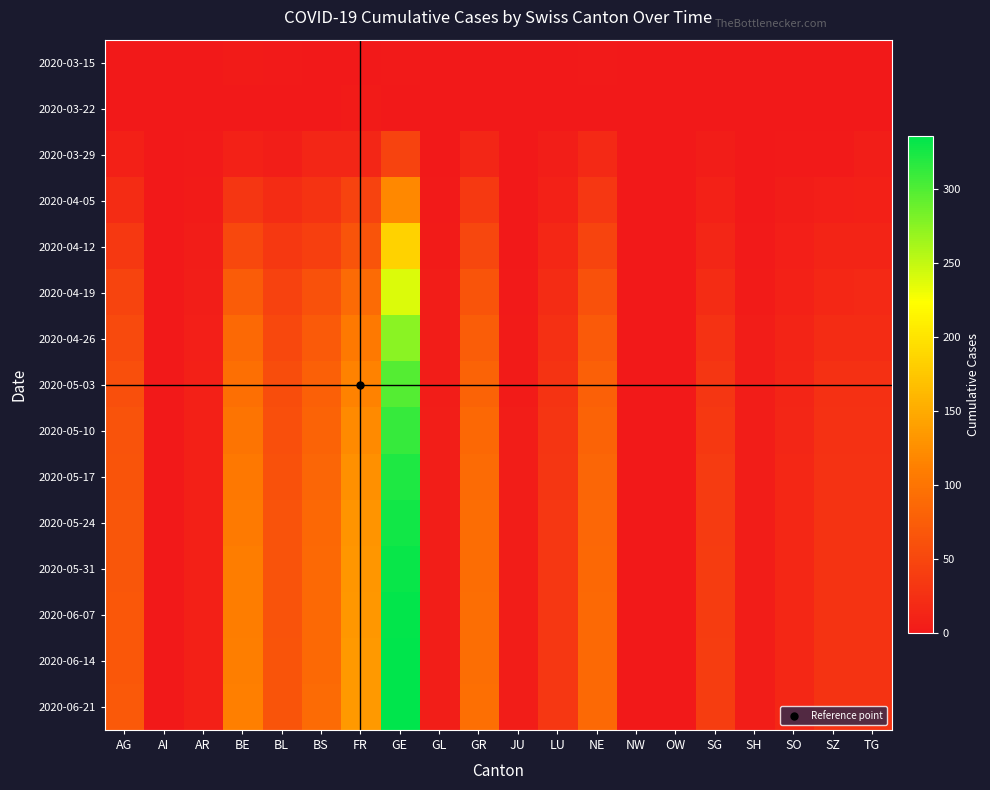

Reading left to right, transcribe all the data shown in this chart.

2020-03-15: AG=0	AI=0	AR=0	BE=3	BL=2	BS=0	FR=0	GE=2	GL=0	GR=0	JU=0	LU=1	NE=2	NW=0	OW=0	SG=0	SH=0	SO=0	SZ=0	TG=0
2020-03-22: AG=1	AI=0	AR=0	BE=0	BL=0	BS=1	FR=3	GE=1	GL=0	GR=0	JU=0	LU=0	NE=0	NW=0	OW=0	SG=0	SH=0	SO=0	SZ=0	TG=0
2020-03-29: AG=9	AI=0	AR=2	BE=10	BL=6	BS=15	FR=15	GE=47	GL=1	GR=15	JU=0	LU=6	NE=18	NW=0	OW=0	SG=5	SH=0	SO=2	SZ=2	TG=6
2020-04-05: AG=22	AI=0	AR=3	BE=32	BL=22	BS=29	FR=46	GE=120	GL=2	GR=36	JU=0	LU=10	NE=34	NW=0	OW=0	SG=10	SH=1	SO=4	SZ=7	TG=8
2020-04-12: AG=35	AI=0	AR=4	BE=52	BL=35	BS=42	FR=65	GE=185	GL=3	GR=50	JU=1	LU=16	NE=48	NW=0	OW=0	SG=15	SH=2	SO=7	SZ=12	TG=13
2020-04-19: AG=48	AI=0	AR=6	BE=74	BL=45	BS=62	FR=90	GE=240	GL=4	GR=65	JU=2	LU=22	NE=62	NW=0	OW=0	SG=22	SH=3	SO=10	SZ=17	TG=18
2020-04-26: AG=55	AI=0	AR=7	BE=88	BL=52	BS=72	FR=105	GE=275	GL=5	GR=75	JU=3	LU=26	NE=72	NW=0	OW=0	SG=28	SH=4	SO=13	SZ=22	TG=22
2020-05-03: AG=60	AI=0	AR=8	BE=95	BL=57	BS=78	FR=115	GE=298	GL=5	GR=82	JU=3	LU=29	NE=78	NW=0	OW=0	SG=32	SH=5	SO=14	SZ=25	TG=25
2020-05-10: AG=63	AI=0	AR=8	BE=100	BL=60	BS=82	FR=122	GE=312	GL=6	GR=87	JU=4	LU=31	NE=82	NW=0	OW=0	SG=35	SH=5	SO=15	SZ=27	TG=27
2020-05-17: AG=65	AI=0	AR=9	BE=104	BL=62	BS=85	FR=127	GE=322	GL=6	GR=90	JU=4	LU=32	NE=84	NW=0	OW=0	SG=37	SH=5	SO=16	SZ=28	TG=28
2020-05-24: AG=67	AI=0	AR=9	BE=107	BL=63	BS=87	FR=130	GE=328	GL=6	GR=92	JU=4	LU=33	NE=86	NW=0	OW=0	SG=38	SH=5	SO=16	SZ=29	TG=29
2020-05-31: AG=68	AI=0	AR=9	BE=109	BL=64	BS=88	FR=132	GE=332	GL=6	GR=93	JU=4	LU=33	NE=87	NW=0	OW=0	SG=39	SH=5	SO=16	SZ=29	TG=29
2020-06-07: AG=69	AI=0	AR=9	BE=110	BL=64	BS=89	FR=133	GE=334	GL=6	GR=94	JU=4	LU=34	NE=88	NW=0	OW=0	SG=39	SH=5	SO=17	SZ=30	TG=30
2020-06-14: AG=69	AI=0	AR=9	BE=111	BL=65	BS=89	FR=134	GE=335	GL=6	GR=94	JU=4	LU=34	NE=88	NW=0	OW=0	SG=40	SH=5	SO=17	SZ=30	TG=30
2020-06-21: AG=70	AI=0	AR=9	BE=112	BL=65	BS=90	FR=135	GE=336	GL=6	GR=95	JU=4	LU=34	NE=89	NW=0	OW=0	SG=40	SH=5	SO=17	SZ=30	TG=30